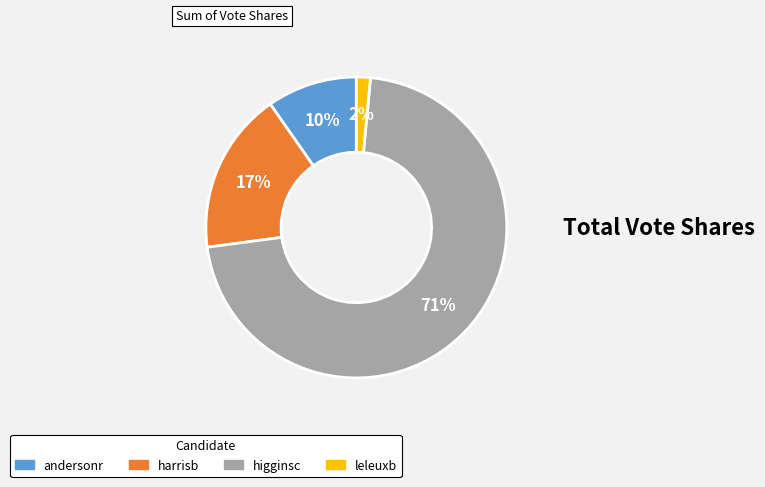

To the nearest percent, what is the combined percentage of higginsc and andersonr?

81%